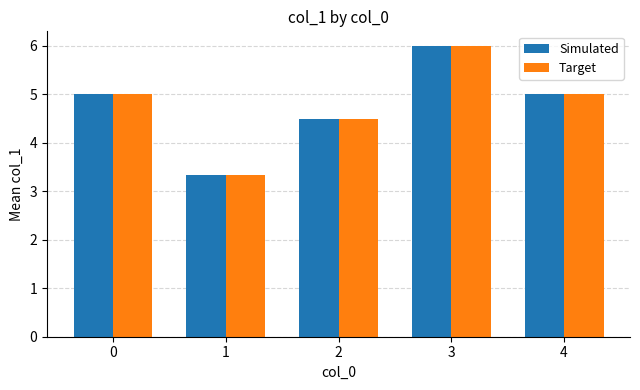

What is the difference between the maximum and second lowest values in the Target series?

1.5